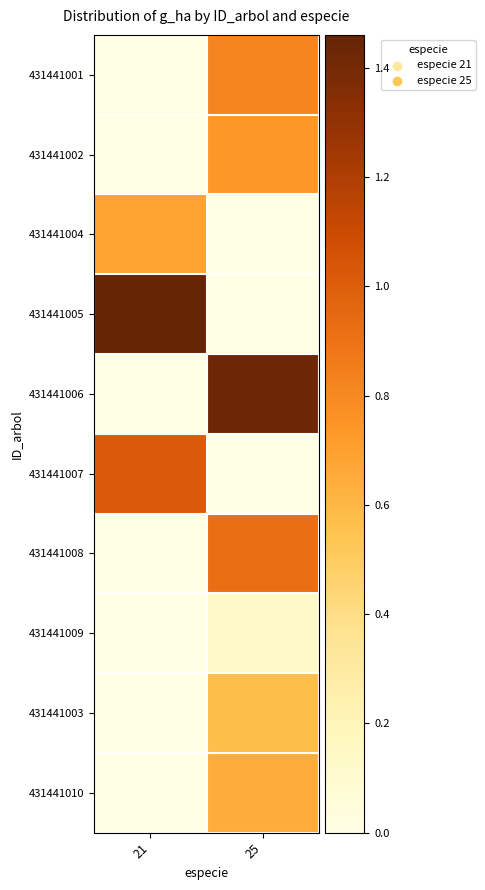

Count the number of data series in this chart.

10